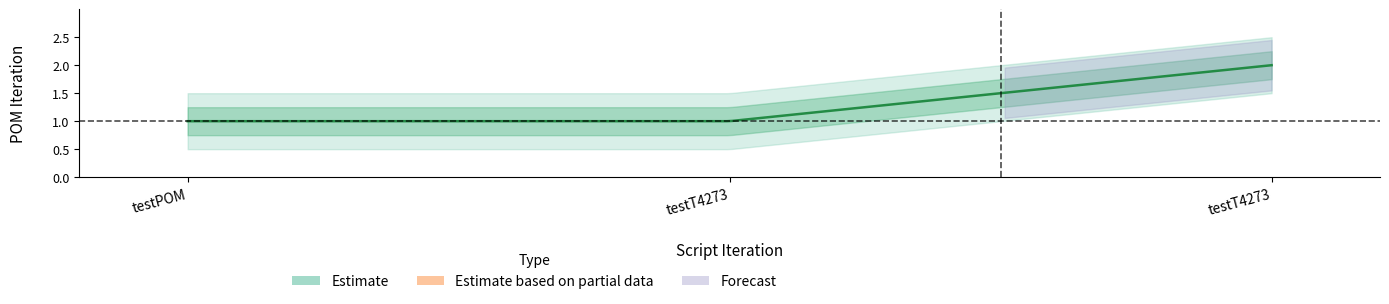

How many lines are shown in the chart?

1